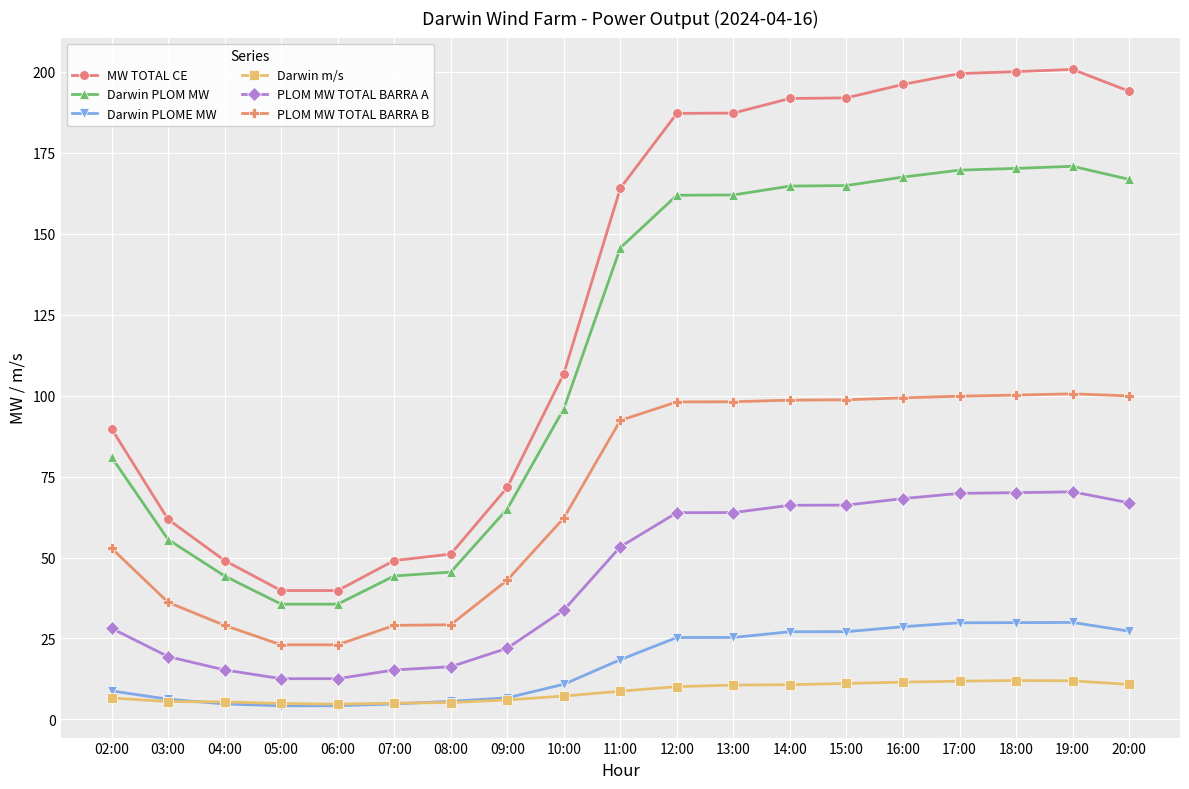

The PLOM MW TOTAL BARRA B series shows 47.9 at 08:00. True or false?

False